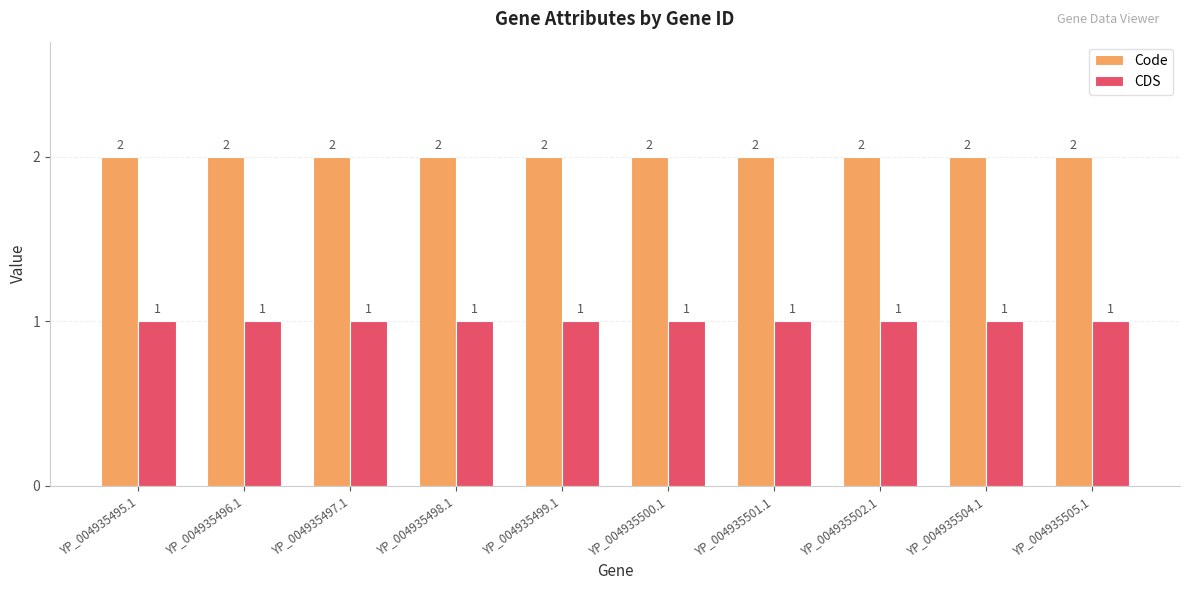

Does the chart contain any negative values?

No